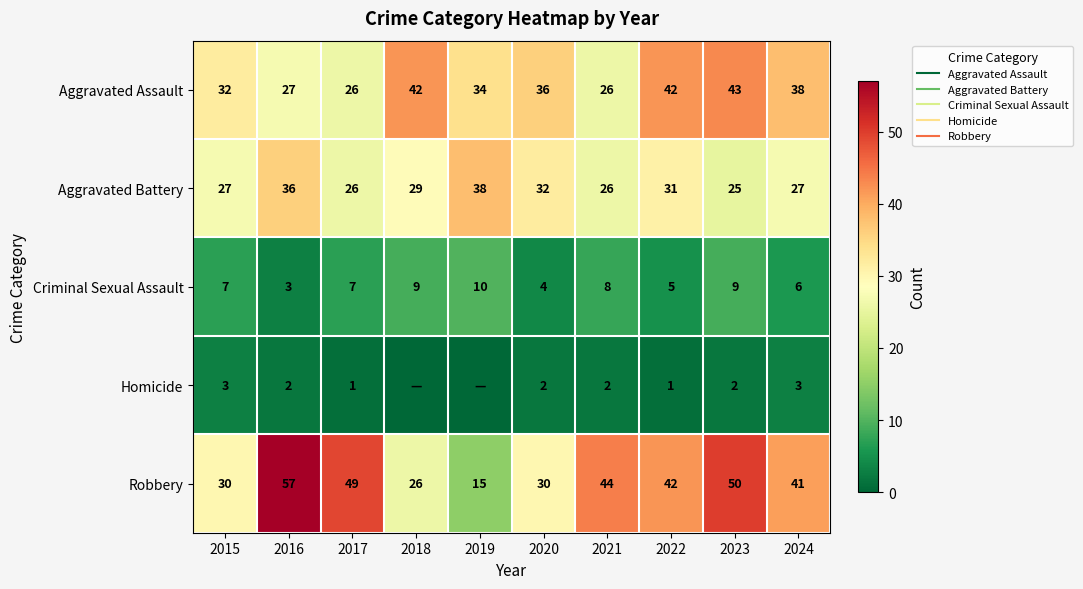

What is the greatest value displayed?

57